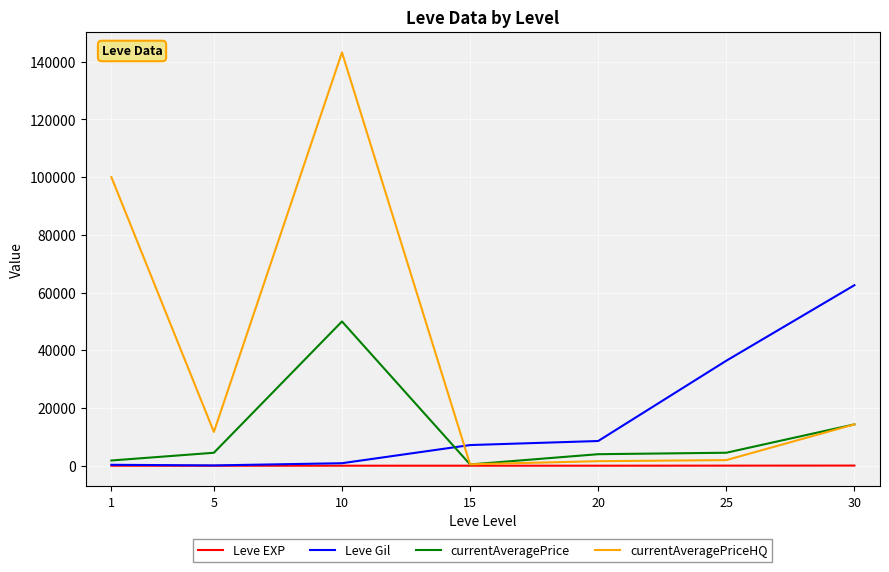

At which category is the sum across all series the highest?

10